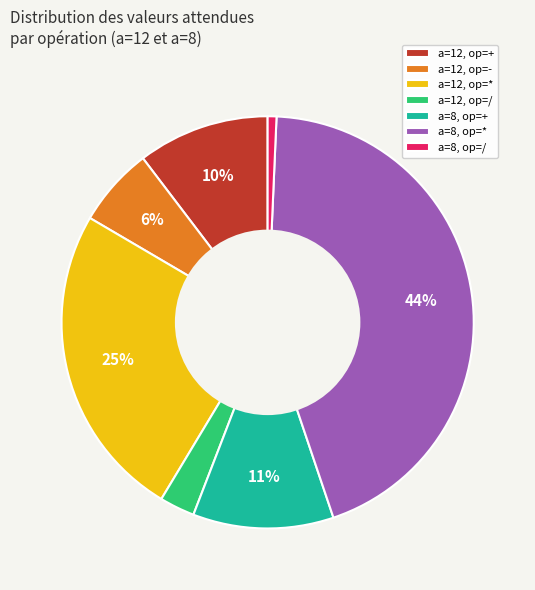

Is there a majority slice in this chart?

No